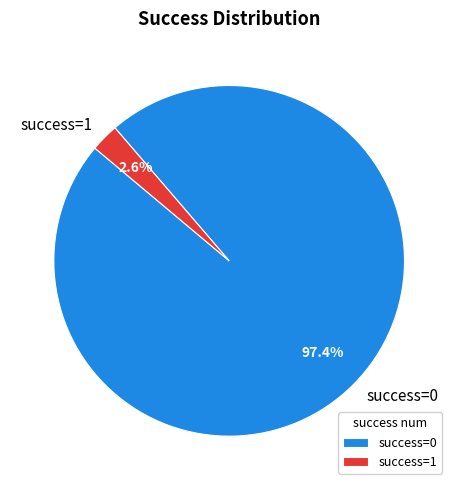

How many slices are in this pie chart?

2